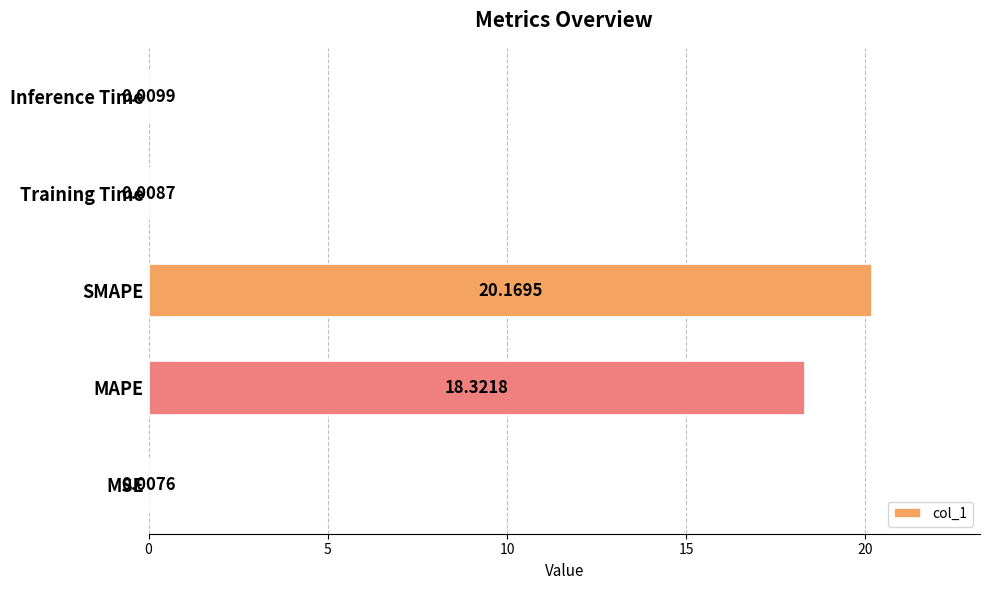

At which category does the chart reach its peak across all series?

SMAPE